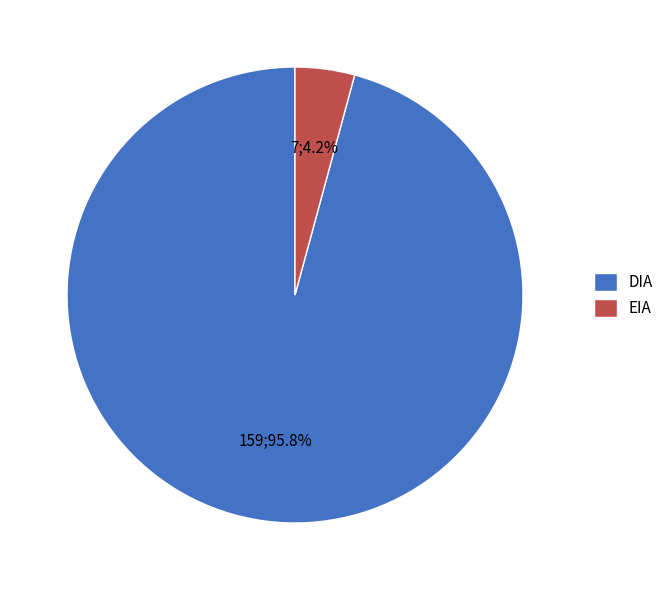

Which category has the smallest portion of the pie?

EIA